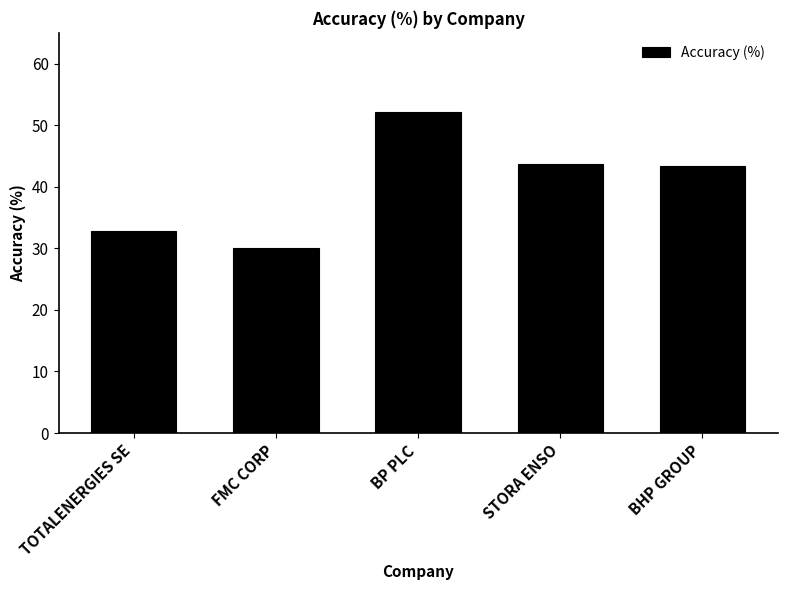

What is the value of the 1st bar from the left?

32.9